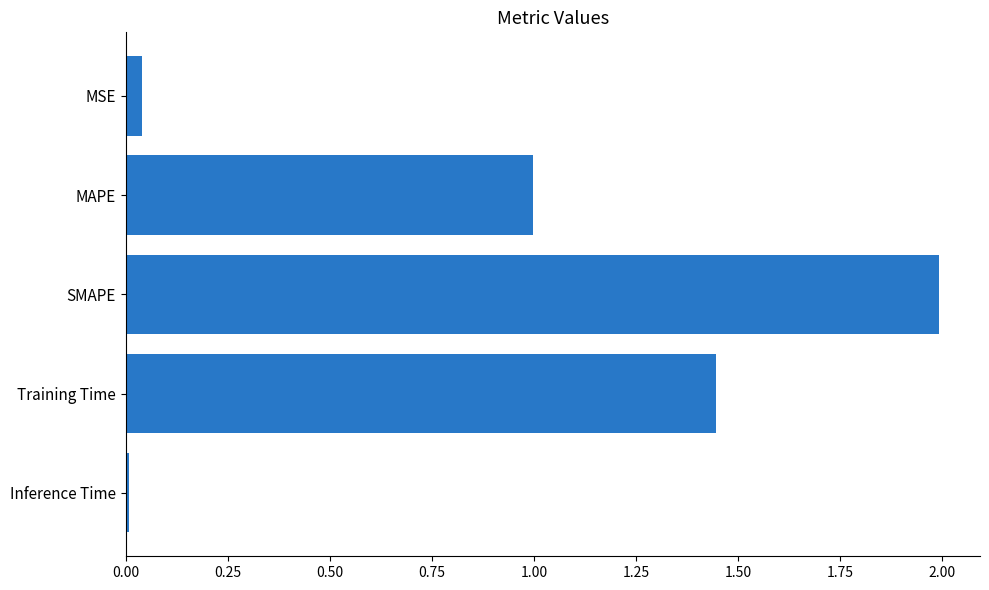

Rank the categories by value from highest to lowest.

SMAPE, Training Time, MAPE, MSE, Inference Time